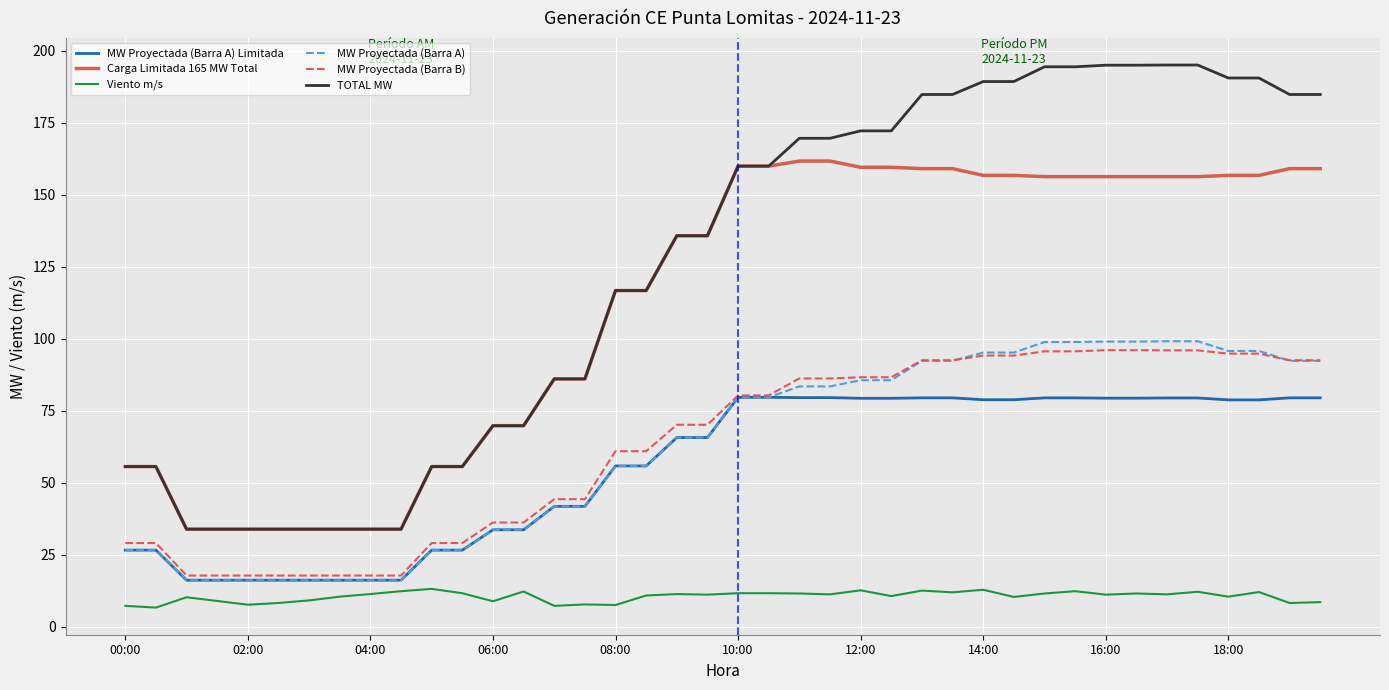

Which series has the widest spread of values?

TOTAL MW